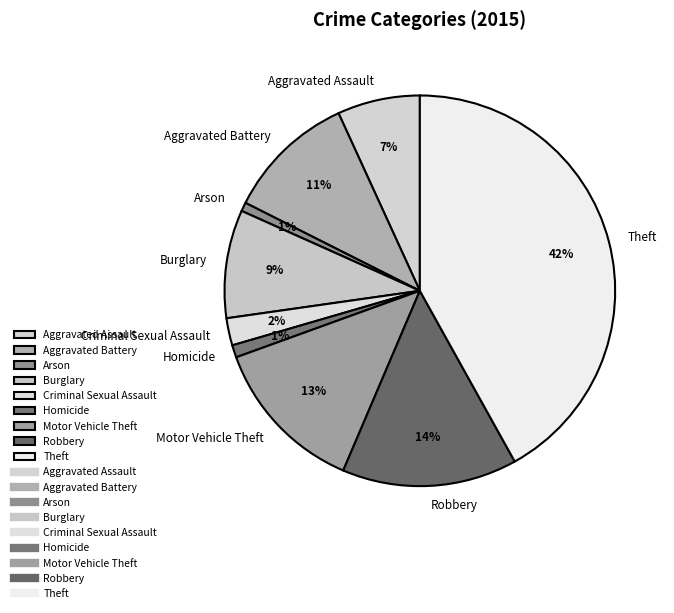

How many slices are in this pie chart?

9